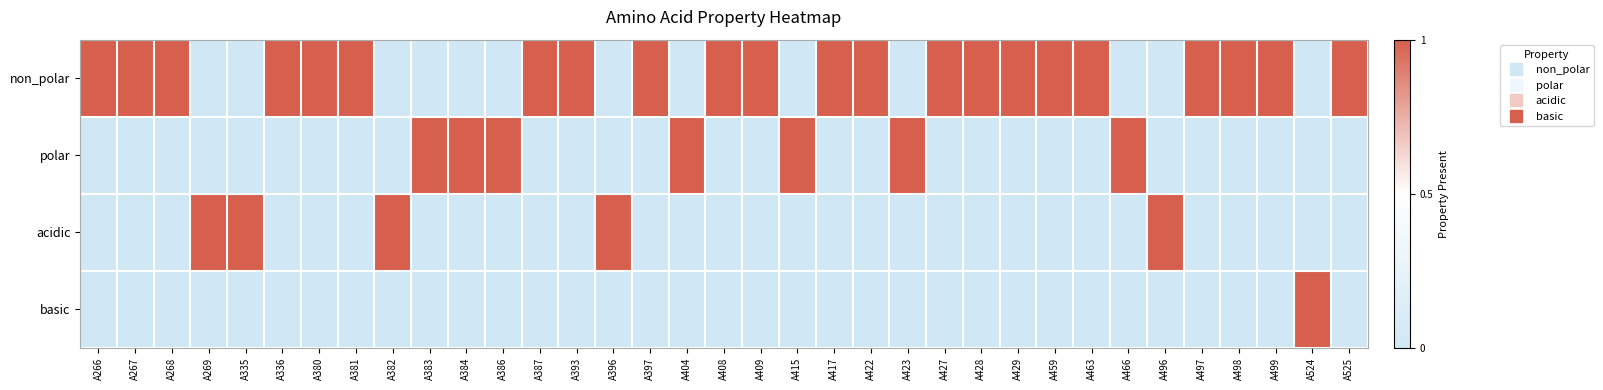

What is the spread (max minus min) of values at A387?

1